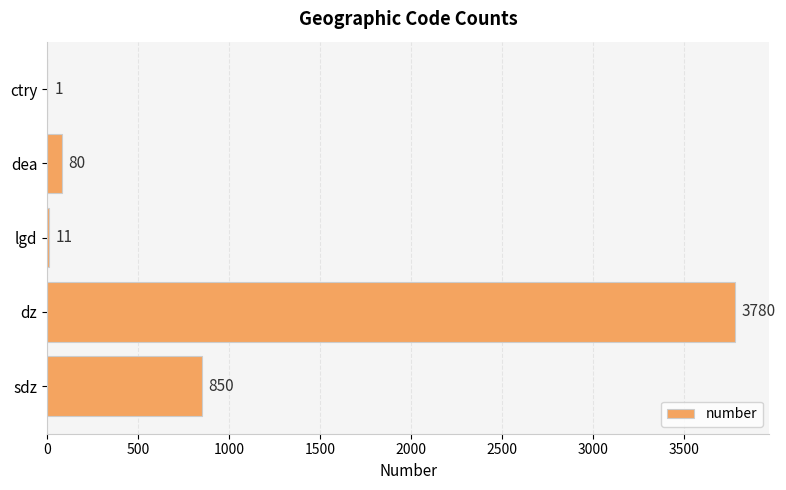

At which label is the value closest to 1890?

sdz